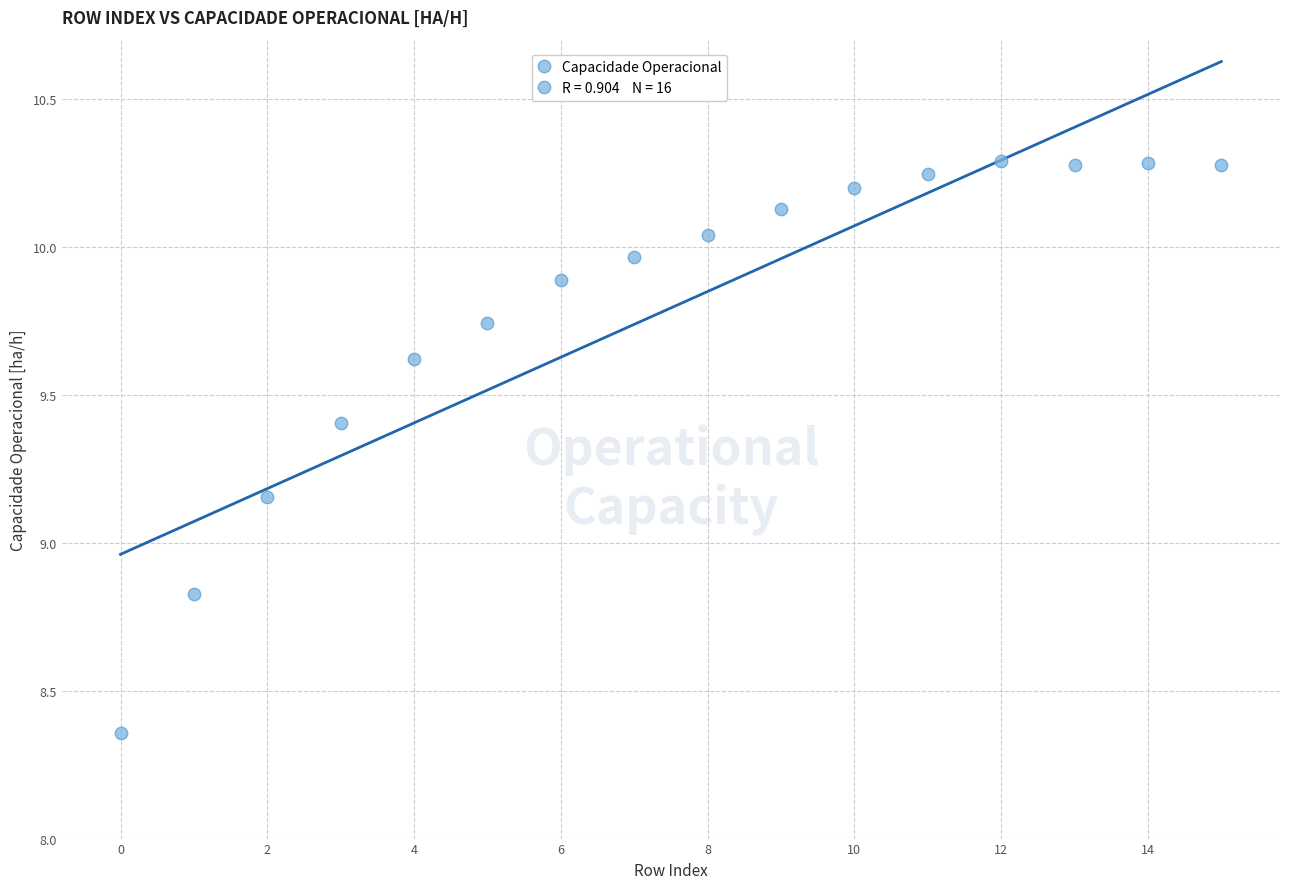

What is the range of Y values (max minus min)?

1.9